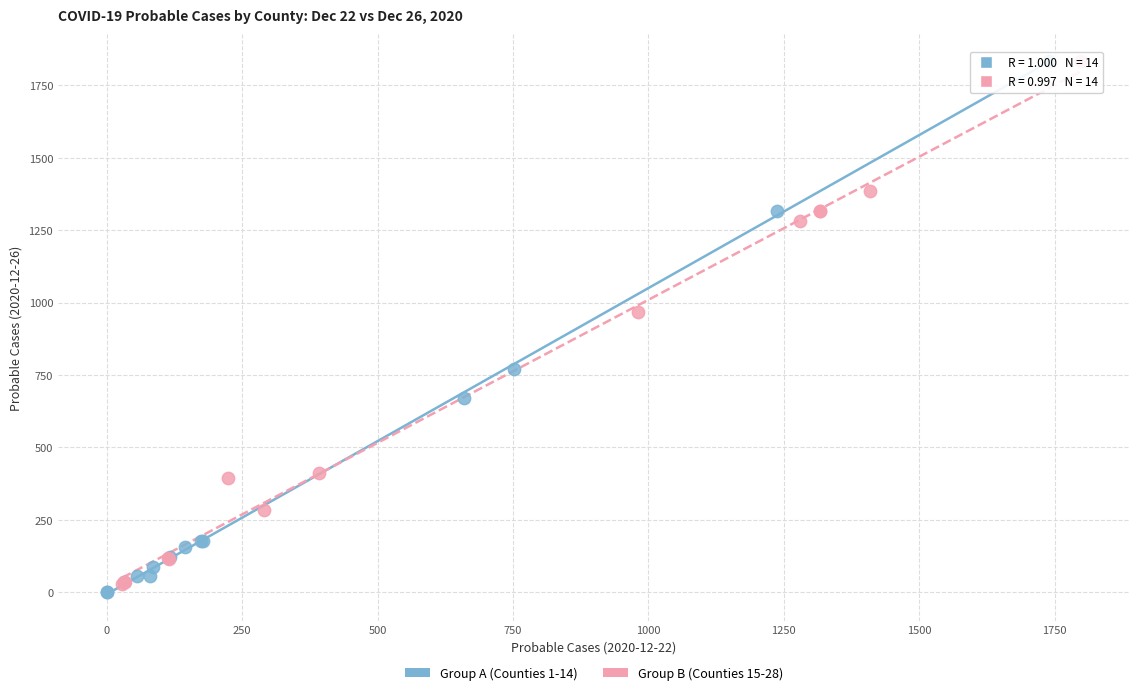

Which series has the widest spread of Y values?

Group A (Counties 1-14)